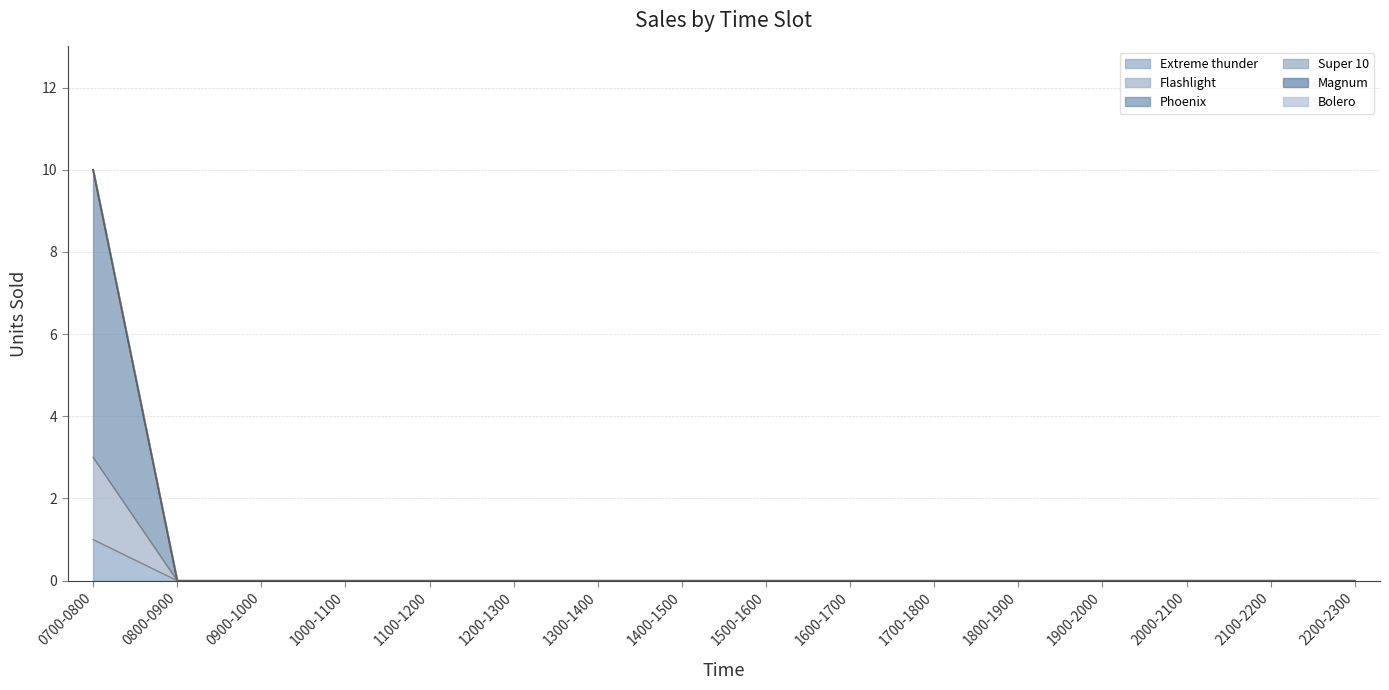

Is the value of Phoenix at 0900-1000 greater than the value of Flashlight at 2000-2100?

No